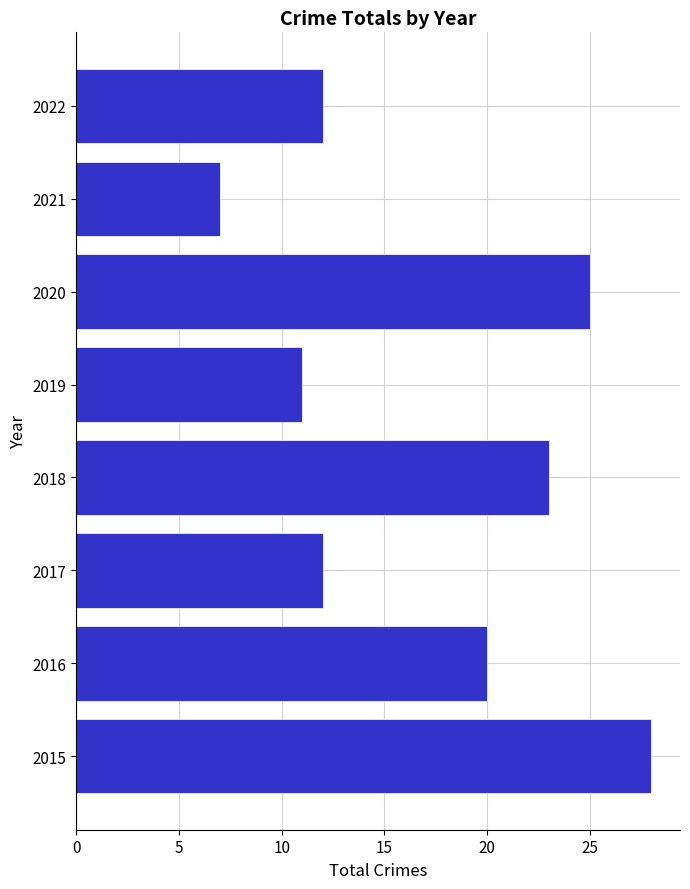

Between 2021 and 2019, which is larger?

2019